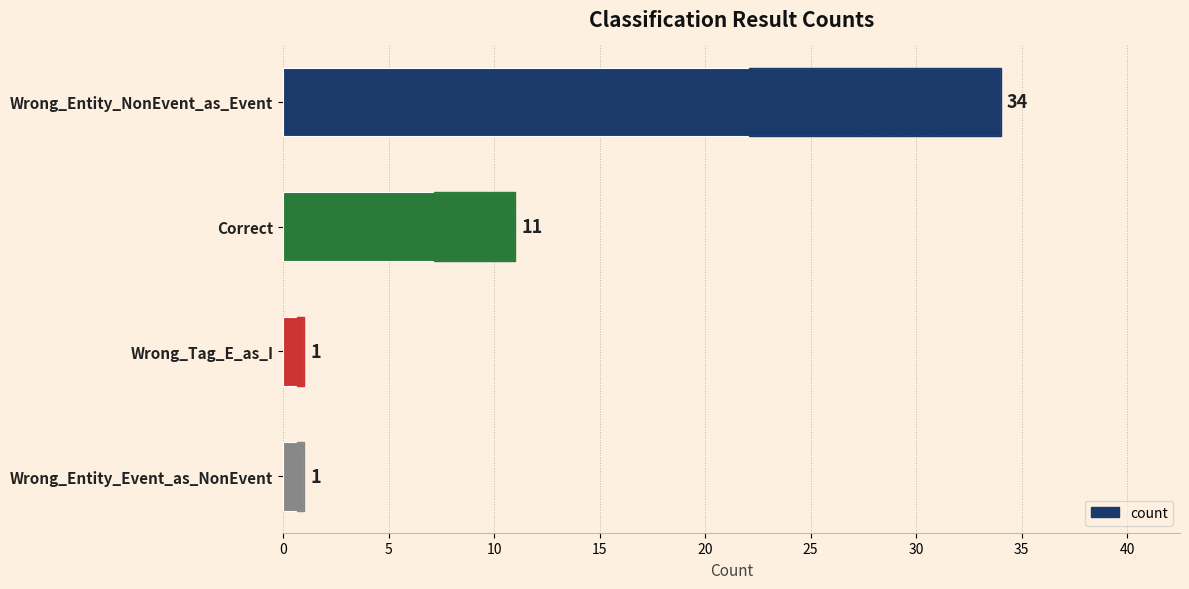

What is the greatest value displayed?

34